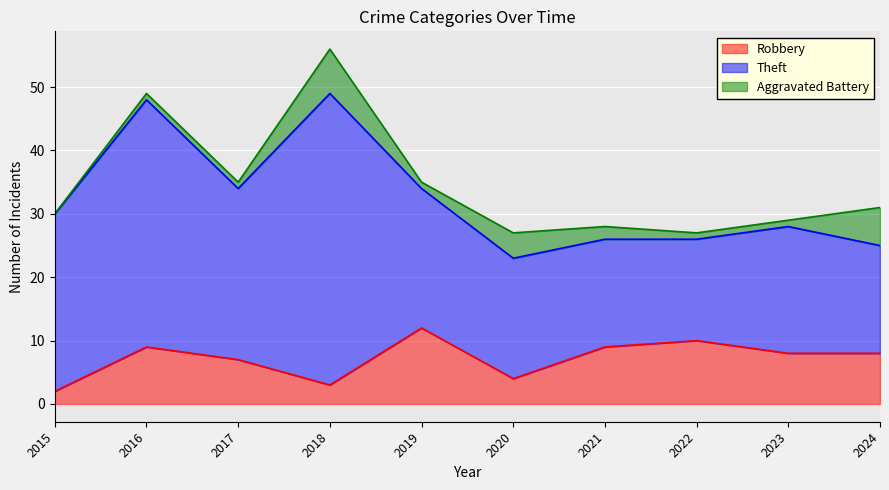

Reading left to right, extract all data points from this chart.

Robbery: 2	9	7	3	12	4	9	10	8	8
Theft: 28	39	27	46	22	19	17	16	20	17
Aggravated Battery: 0	1	1	7	1	4	2	1	1	6